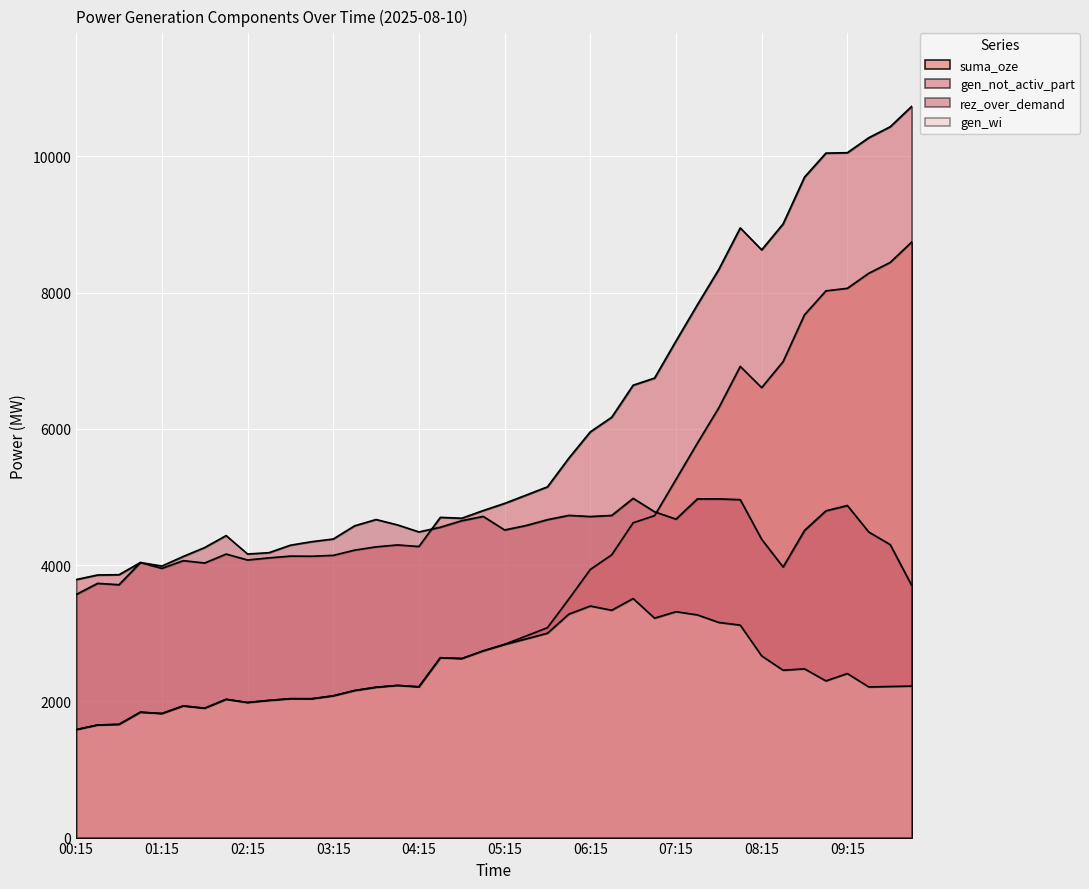

What is the smallest value displayed?

1585